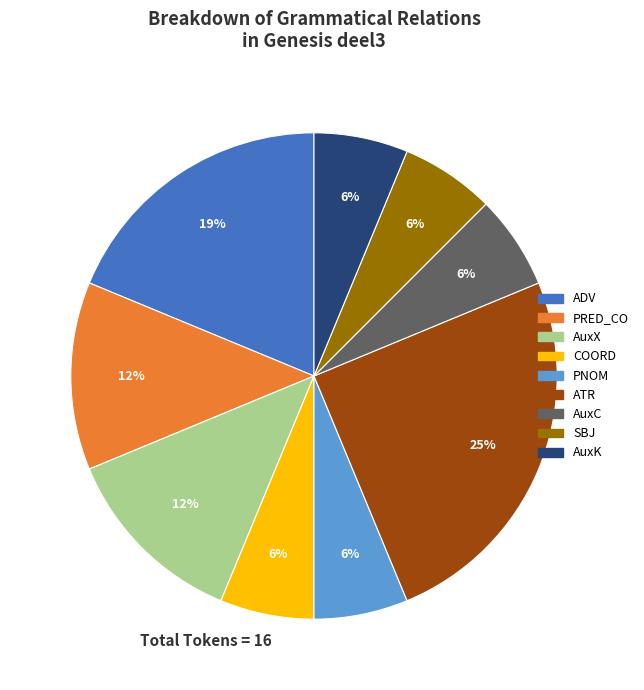

How many slices are in this pie chart?

9